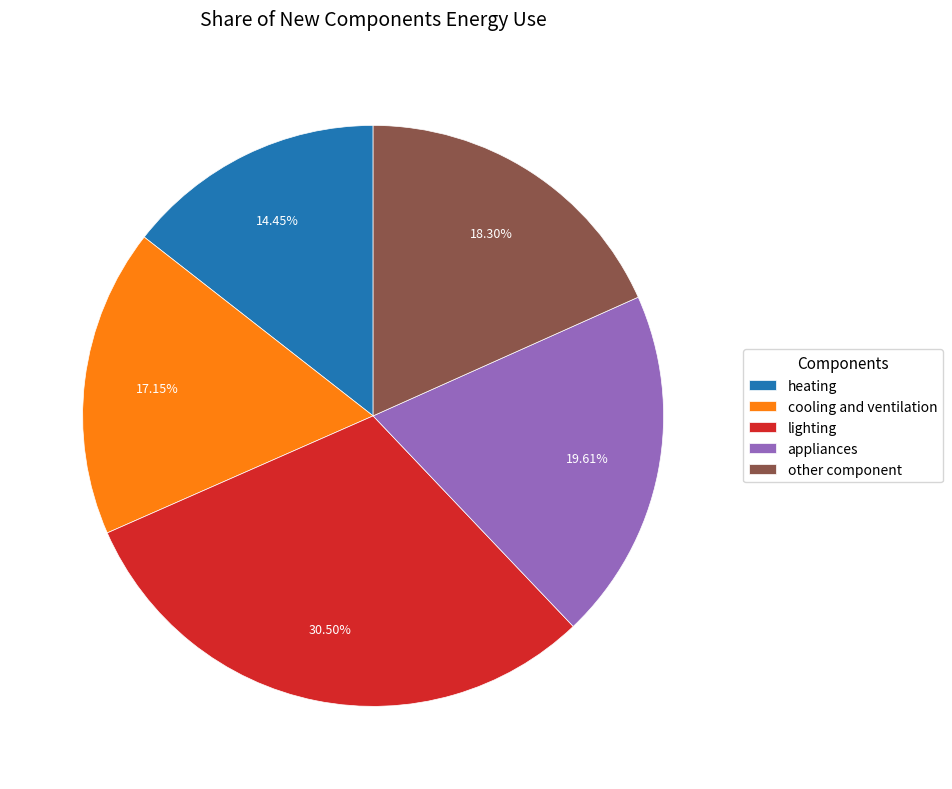

Which slice is the largest?

lighting